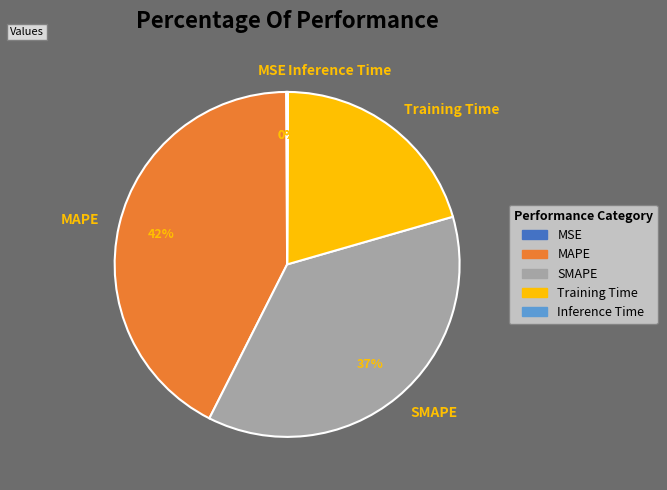

To the nearest percent, what portion does Training Time represent?

20%